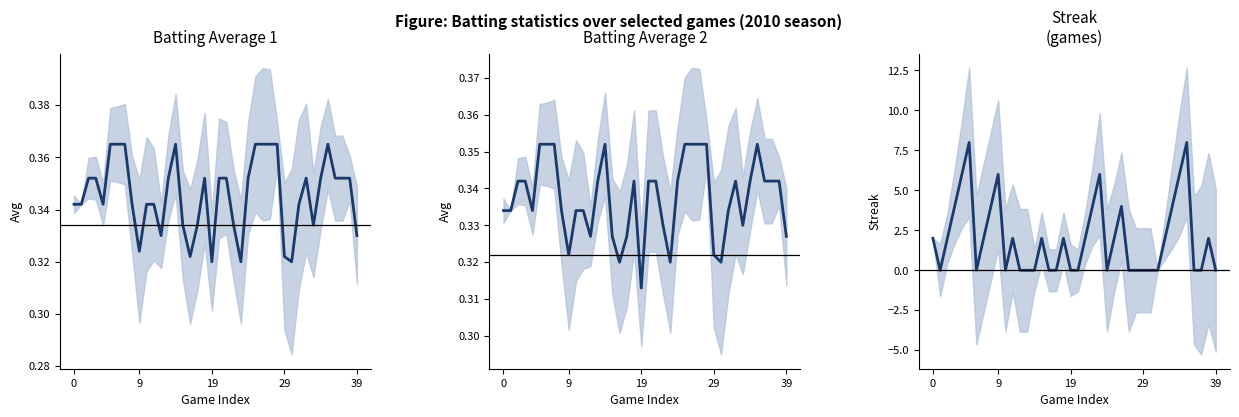

Which category has the highest value in the Batting Average1 series?

5